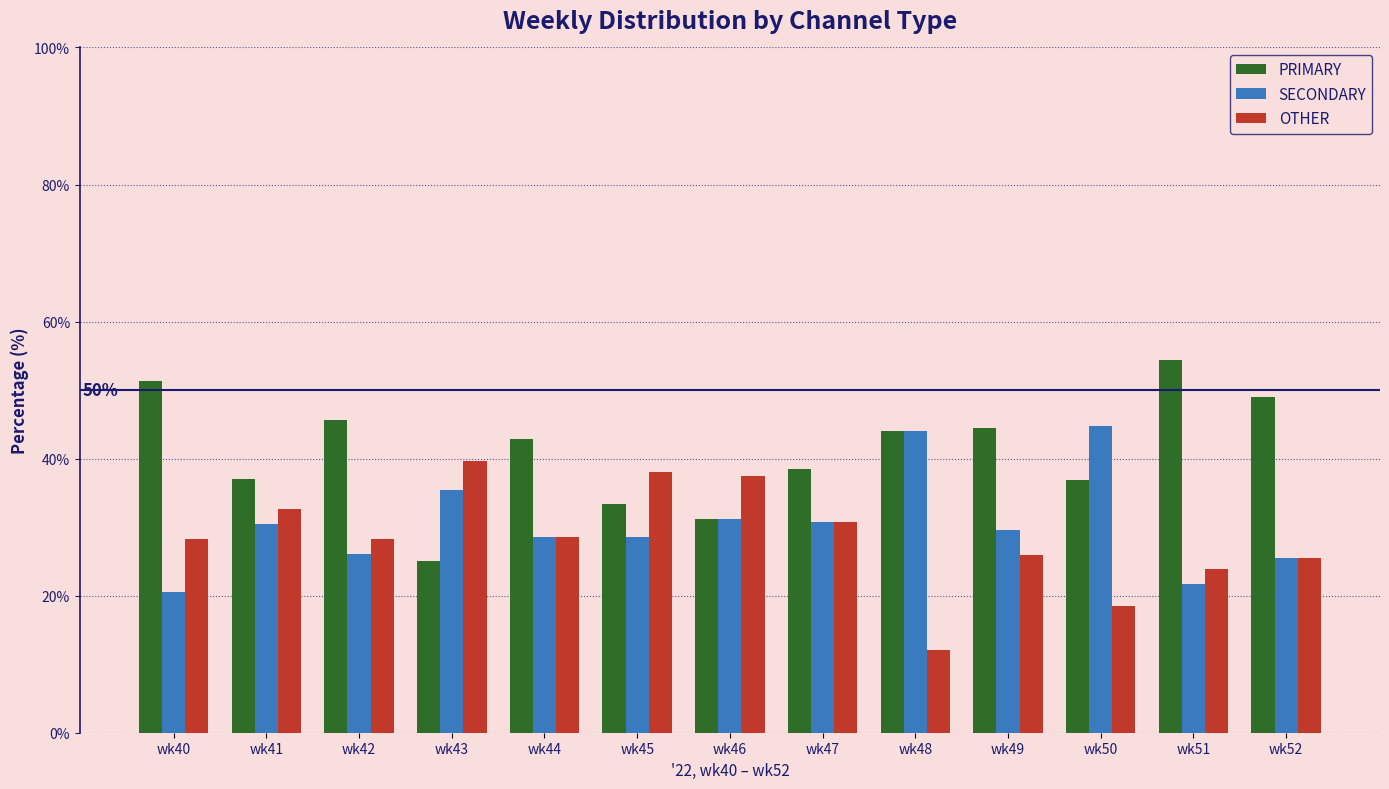

Which series changed the most between wk40 and wk46?

PRIMARY